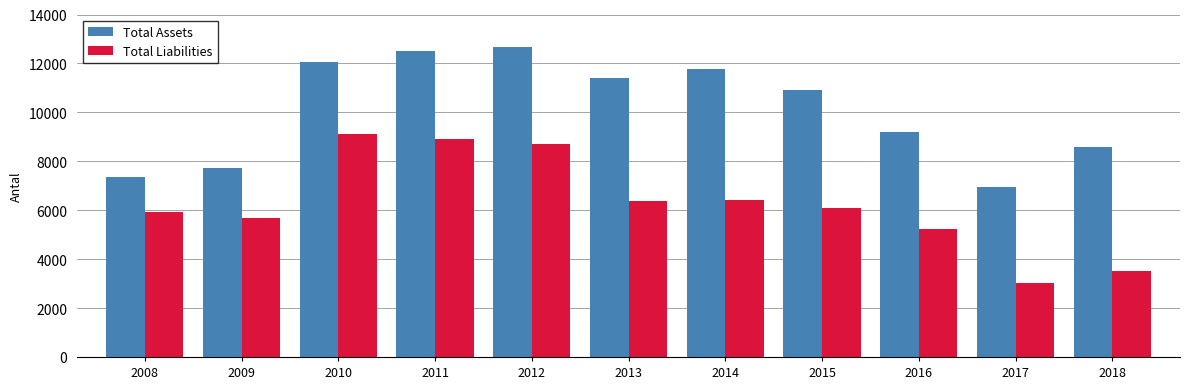

How many categories are shown in the chart?

11